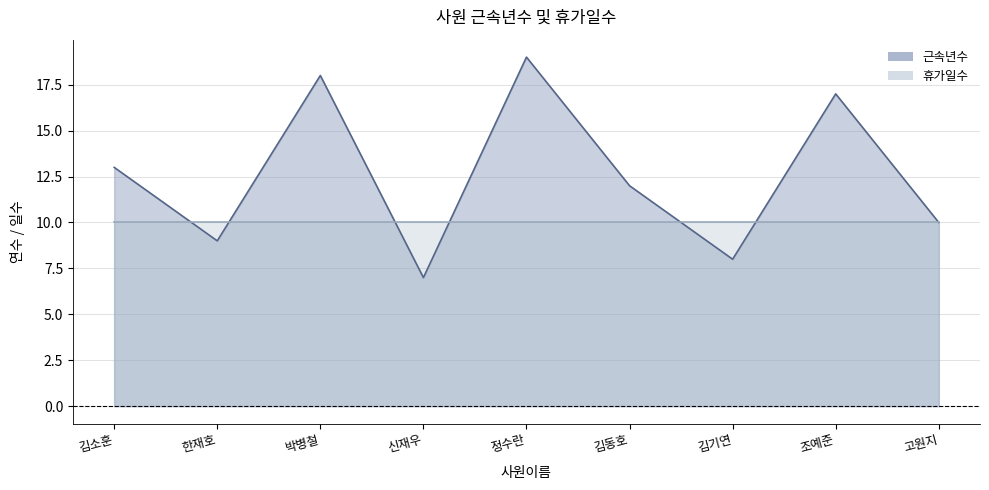

At which category does the chart reach its peak across all series?

정수란